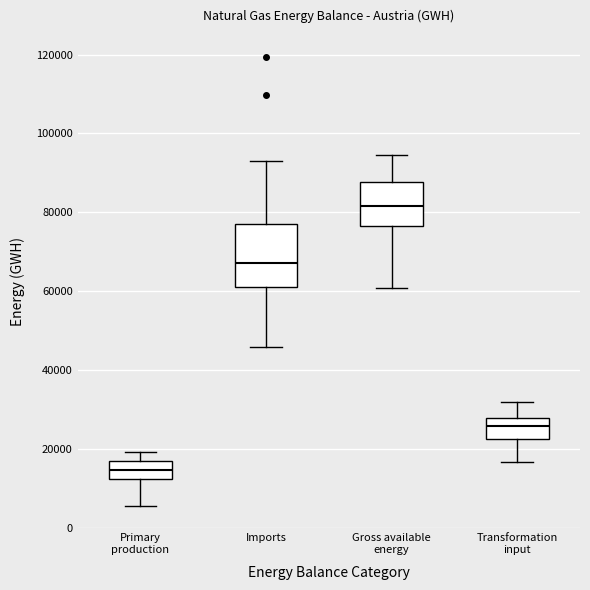

Where does the lower whisker of the box for Gross available energy end on the y-axis? The values are not printed on the chart, so give them approximately, as read against the axis.

60000